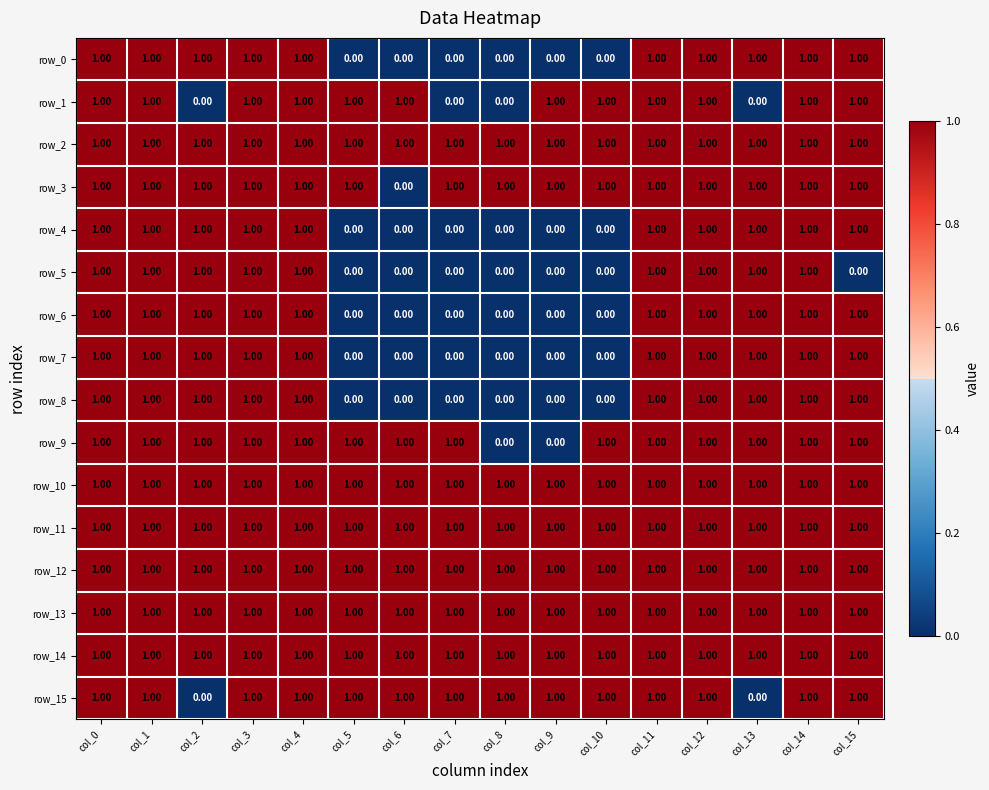

What is the difference between the second highest and minimum values in the row_4 series?

1